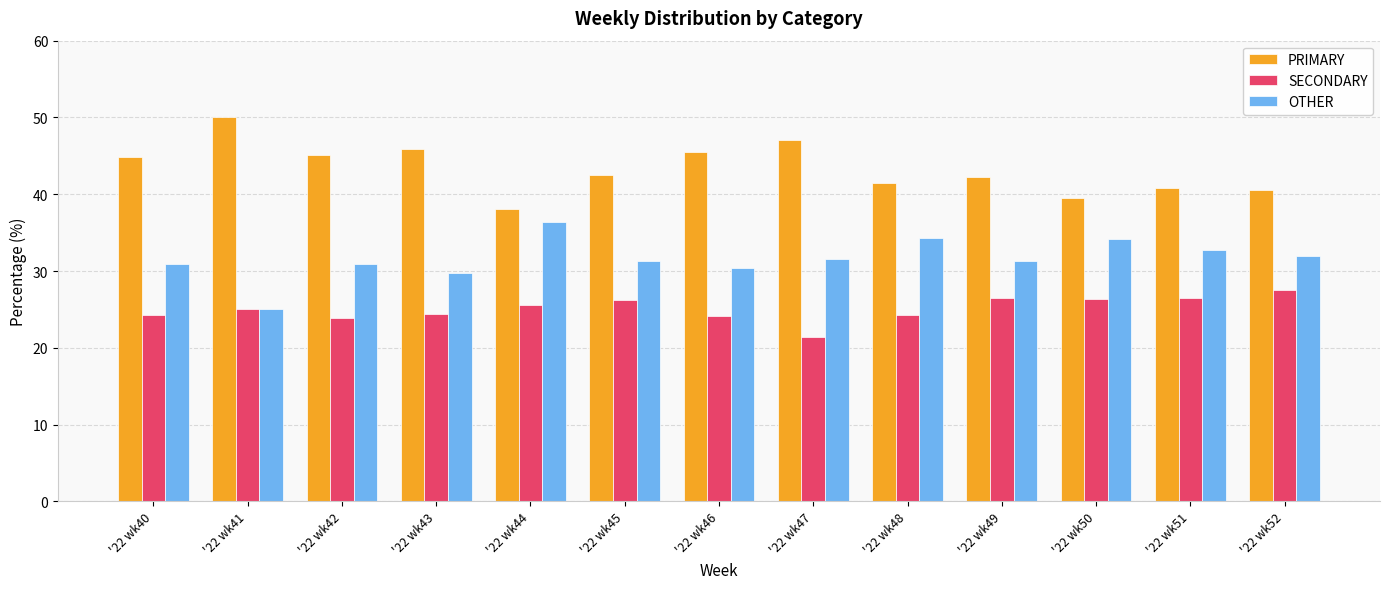

The value of PRIMARY at '22 wk51 is 9.3. True or false?

False